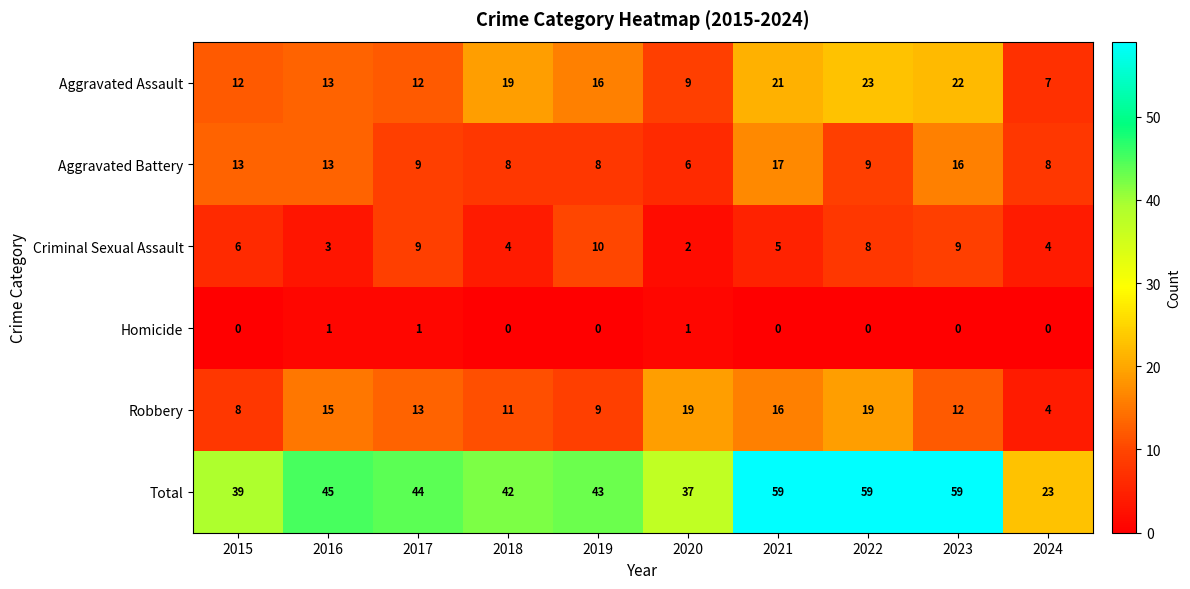

What is the difference between the Aggravated Battery values at 2018 and 2023?

8